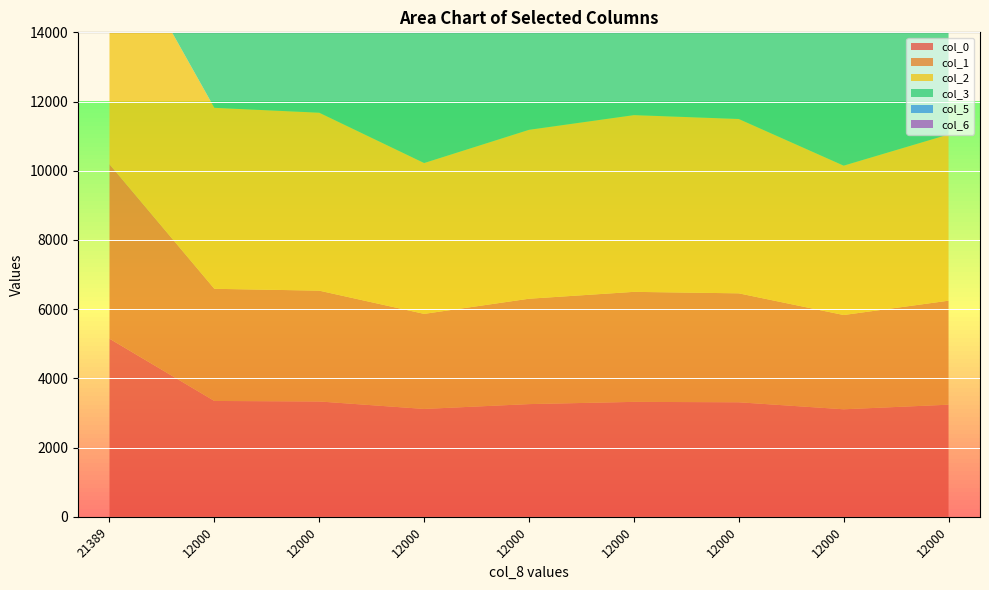

Reading left to right, transcribe all the data shown in this chart.

col_0: 5147.2	3347.2	3332.5	3116.6	3256.4	3320.9	3309.1	3106.6	3239.3
col_1: 5041.0	3241.0	3202.4	2747.2	3045.4	3179.3	3148.3	2724.3	3005.6
col_2: 7030.2	5230.2	5142.5	4358.7	4881.2	5107.6	5038.2	4316.0	4803.6
col_3: 9937.9	8137.9	7952.9	6583.4	7510.1	7891.1	7747.8	6504.4	7356.5
col_5: 7561.6	5761.6	5707.2	5266.6	5564.2	5697.2	5653.6	5244.1	5523.4
col_6: 10545.4	8745.4	8645.1	7871.3	8394.9	8621.9	8542.7	7829.8	8317.5